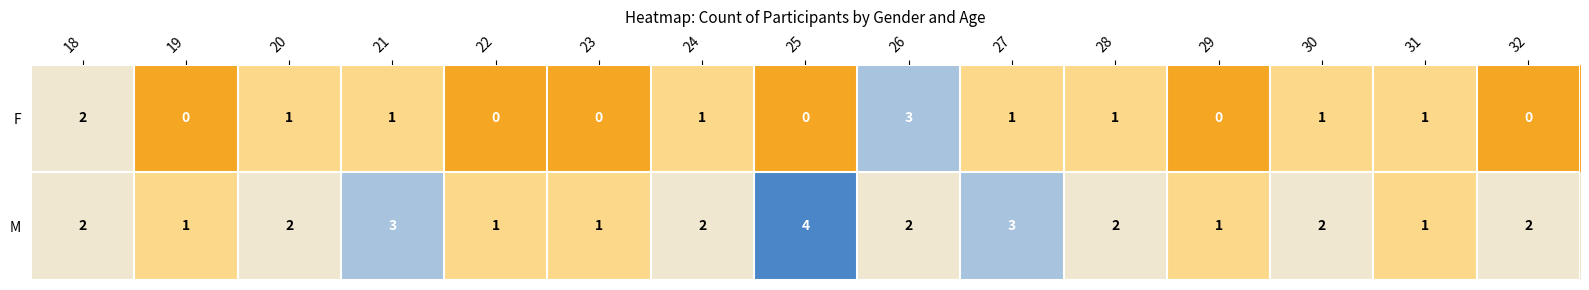

Count the F values in the range 0 to 1.

13